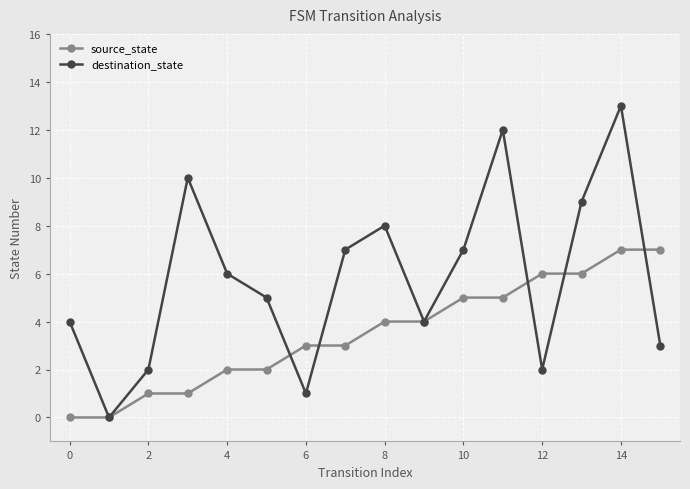

What is the average value of the source_state series?

4